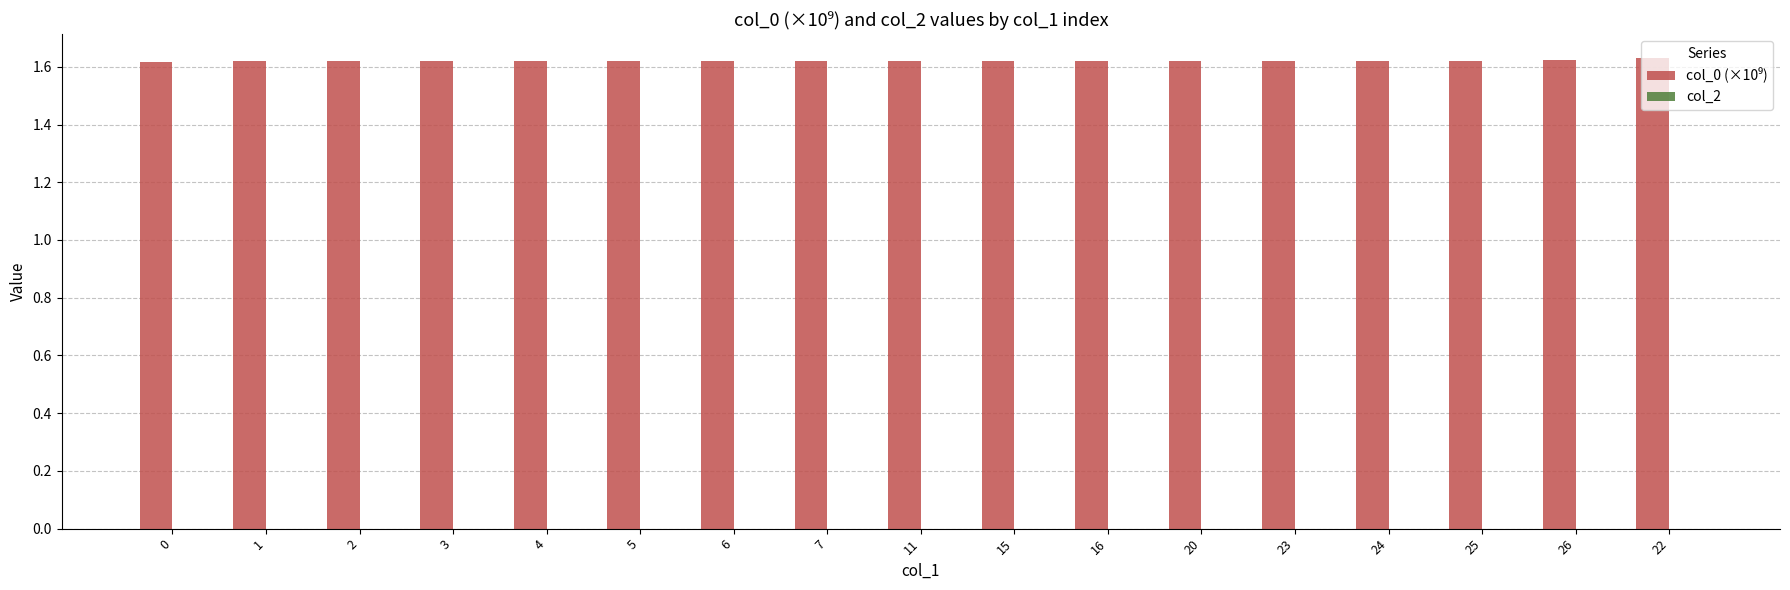

What is the sum of all values?

27.6